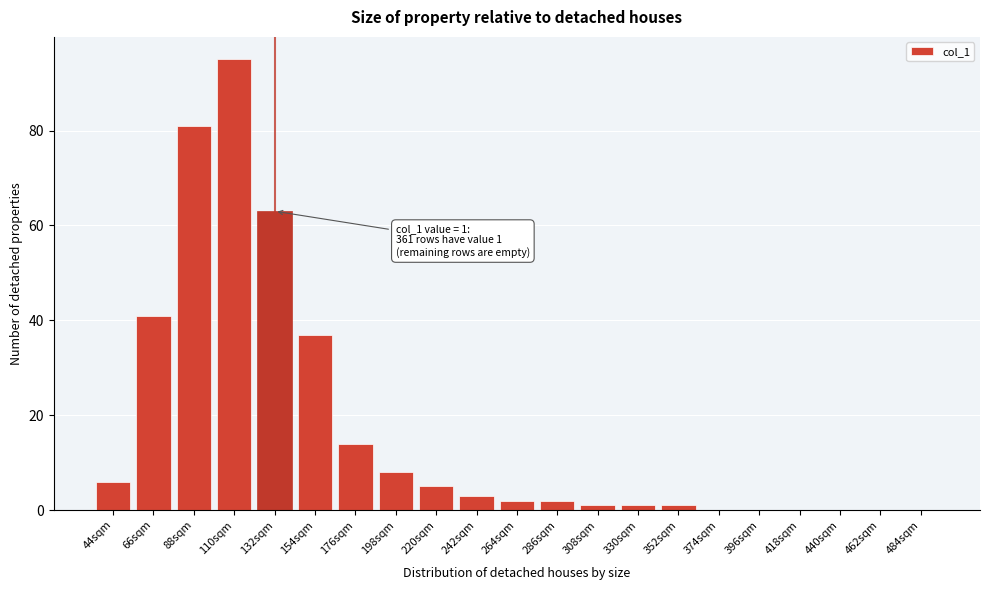

Reading right to left, list all the values displayed in this chart.

484sqm=0	462sqm=0	440sqm=0	418sqm=0	396sqm=0	374sqm=0	352sqm=1	330sqm=1	308sqm=1	286sqm=2	264sqm=2	242sqm=3	220sqm=5	198sqm=8	176sqm=14	154sqm=37	132sqm=63	110sqm=95	88sqm=81	66sqm=41	44sqm=6